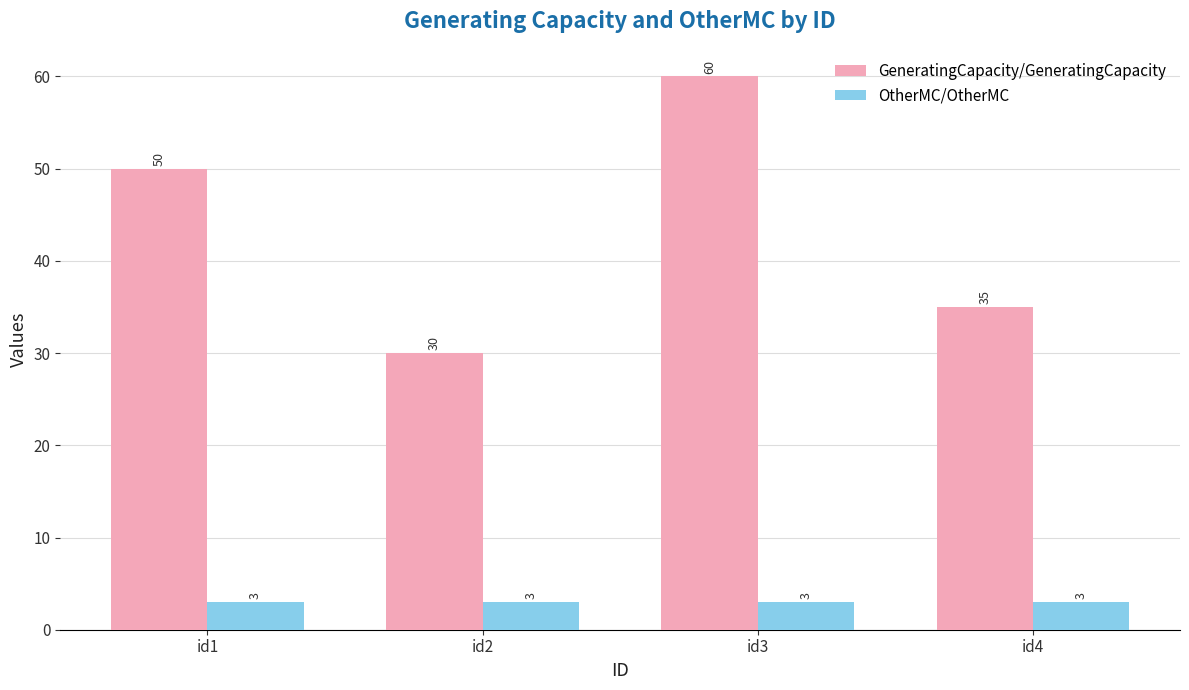

Read the GeneratingCapacity/GeneratingCapacity value at id3.

60